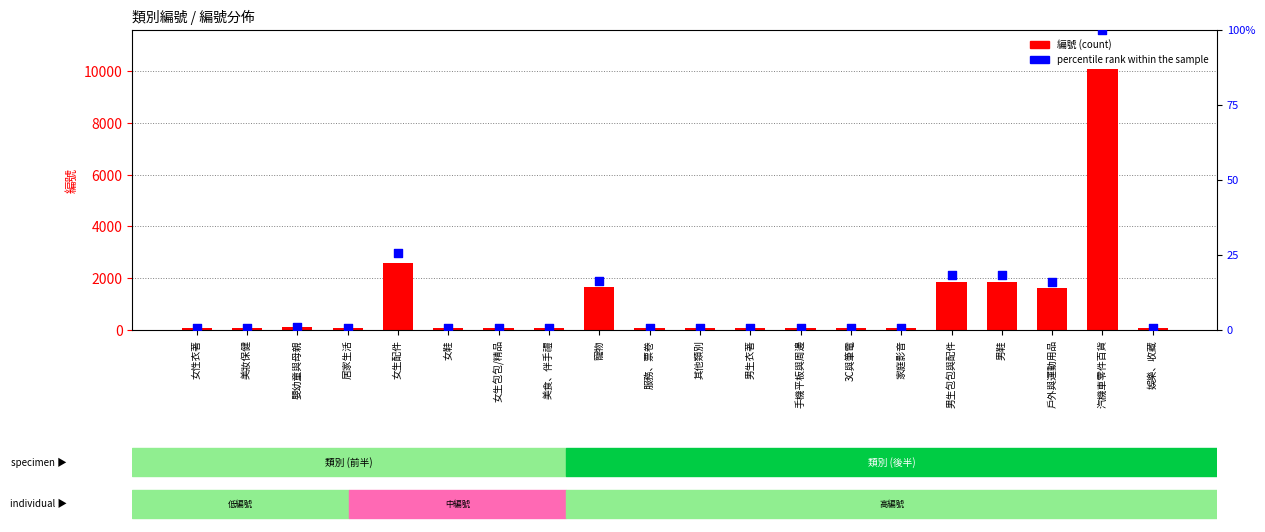

Is the value of percentile rank within the sample at 汽機車零件百貨 greater than the value of 編號 at 女性衣著?

Yes